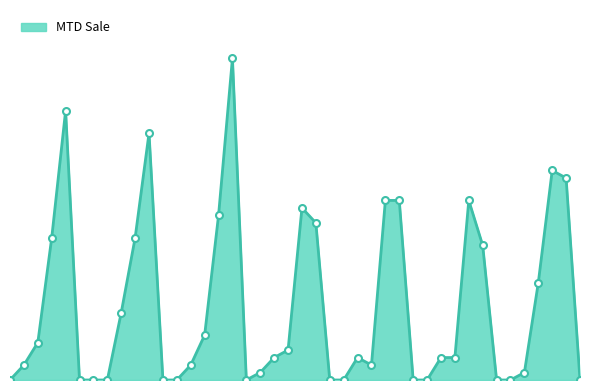

Does the chart have visible grid lines?

No